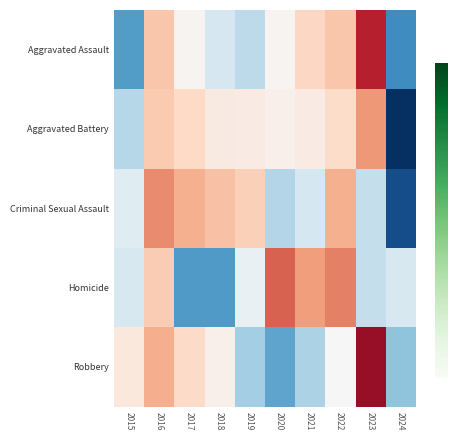

Which has a higher value, 2019 or 2024?

2019